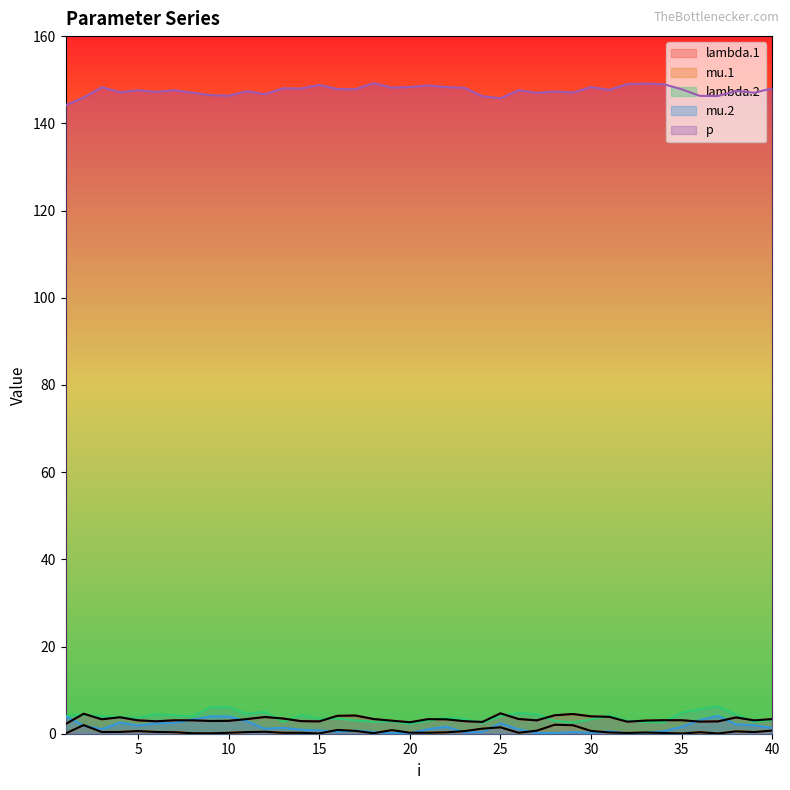

How many values in the mu.2 series are below 1?

17